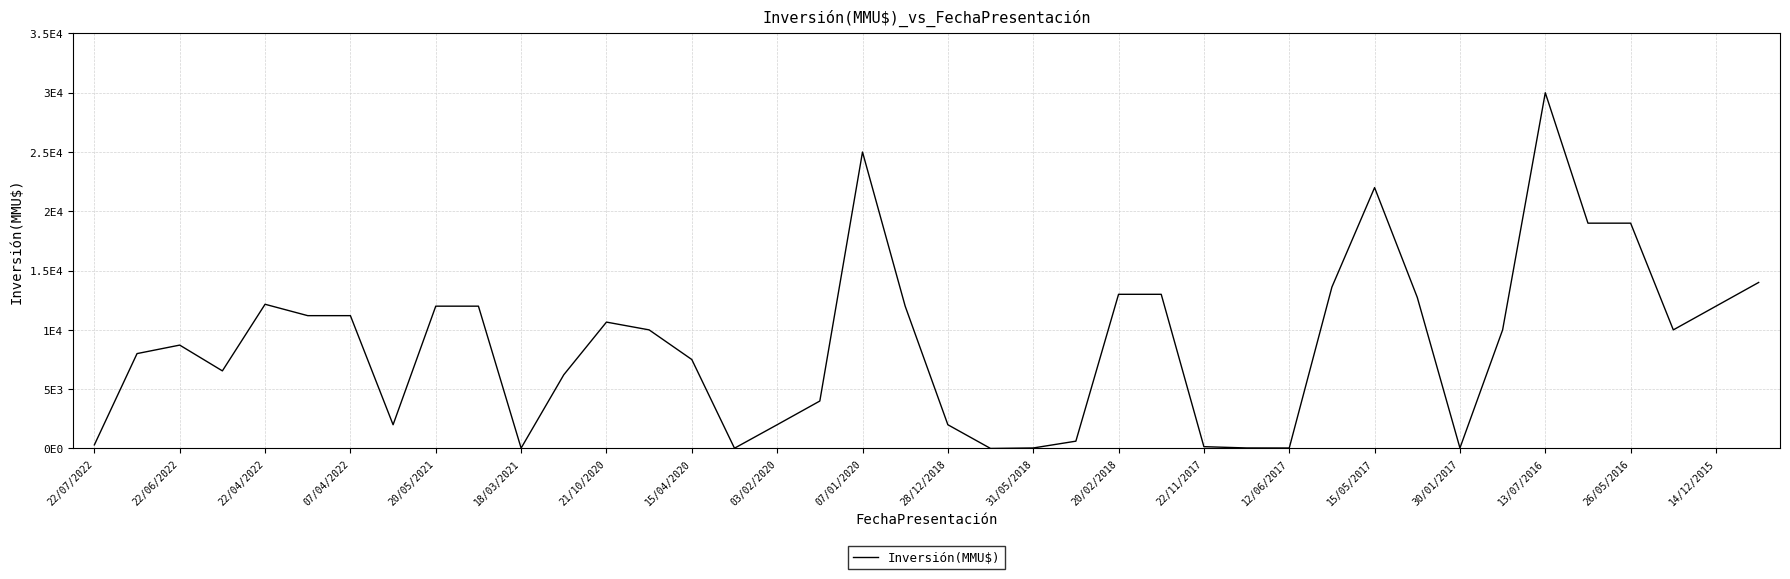

Reading right to left, extract all data points from this chart.

14000	12000	10000	19000	19000	30000	10000	37	12743	22000	13613	37	42	150	13000	13000	614	40	0	2000	12000	25000	4000	2000	20	7500	10000	10656	6213	29	12000	12000	2000	11200	11200	12160	6542	8716	8000	300